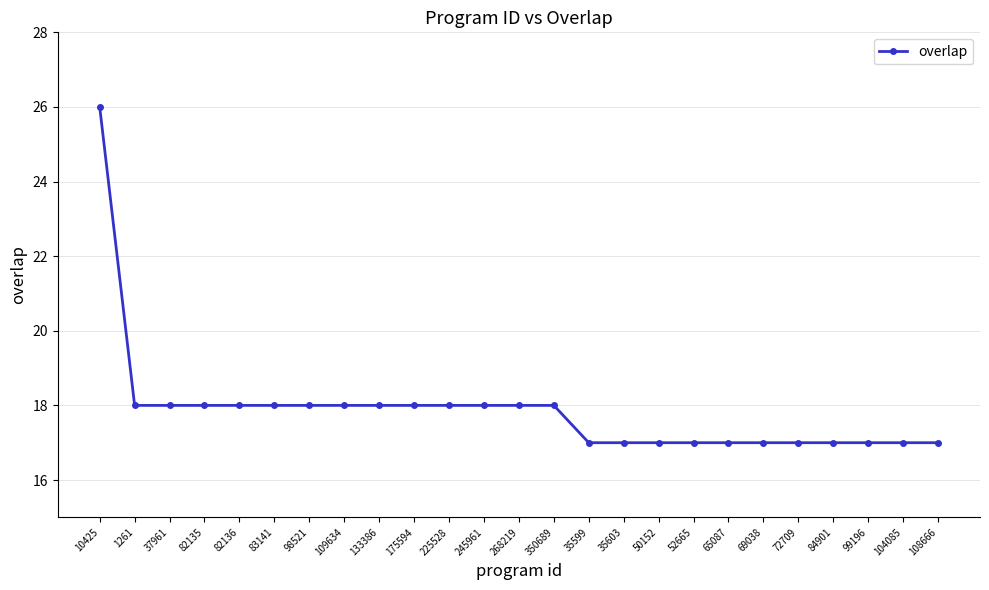

How many lines are shown in the chart?

1